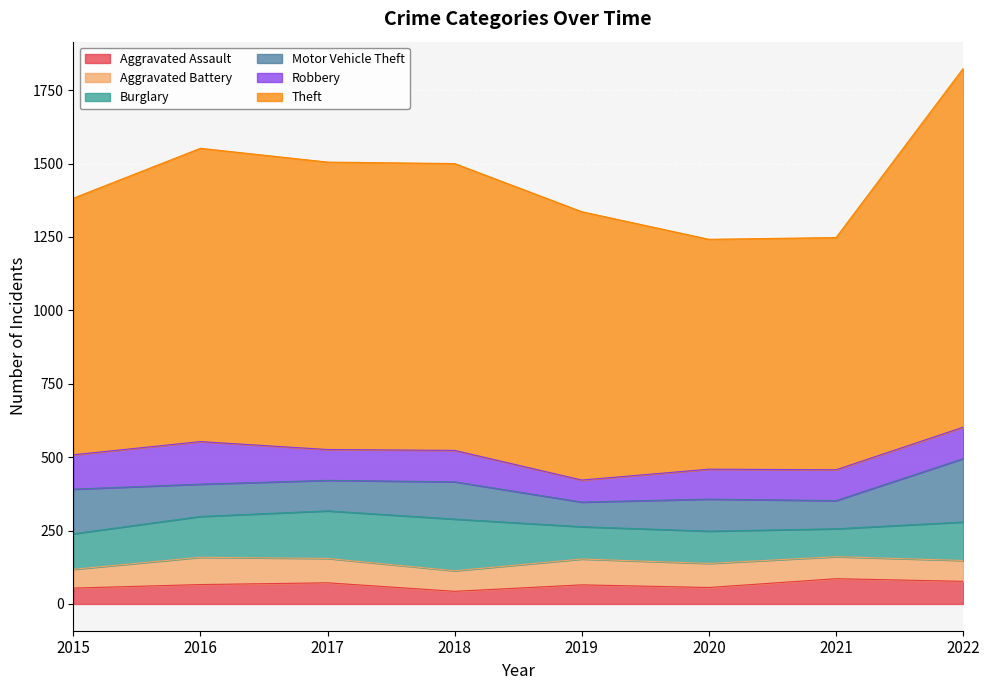

At which label does Motor Vehicle Theft first exceed 110?

2015